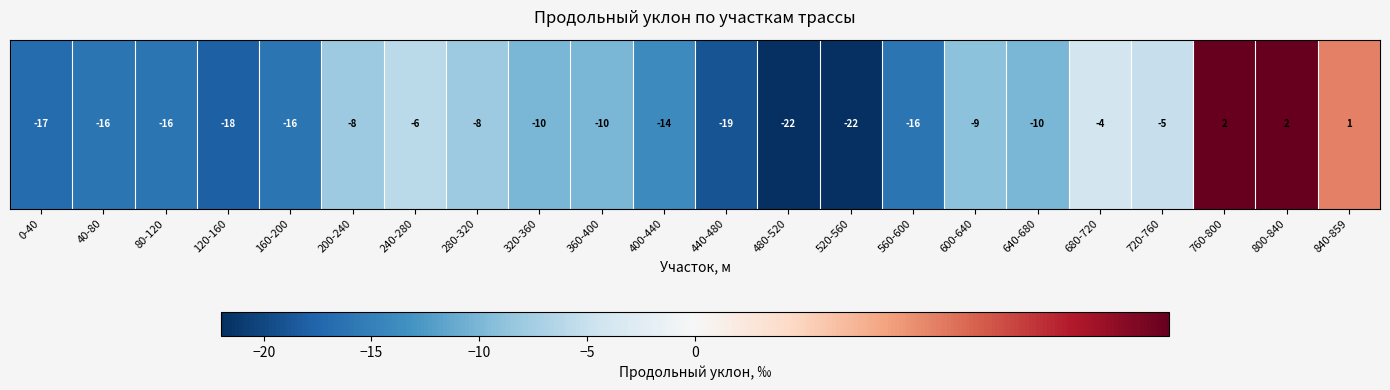

True or false: the data shows 0 at 760-800.

False